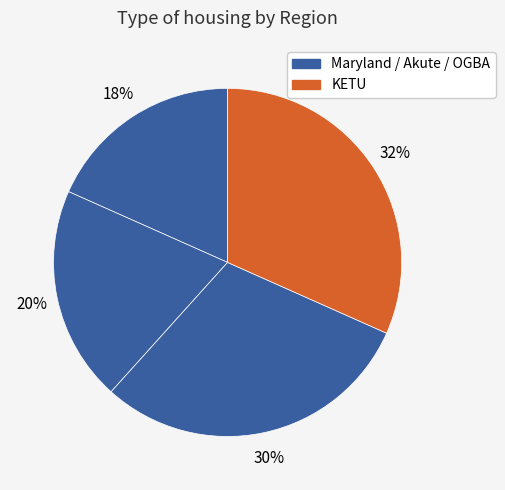

How many slices are in this pie chart?

4